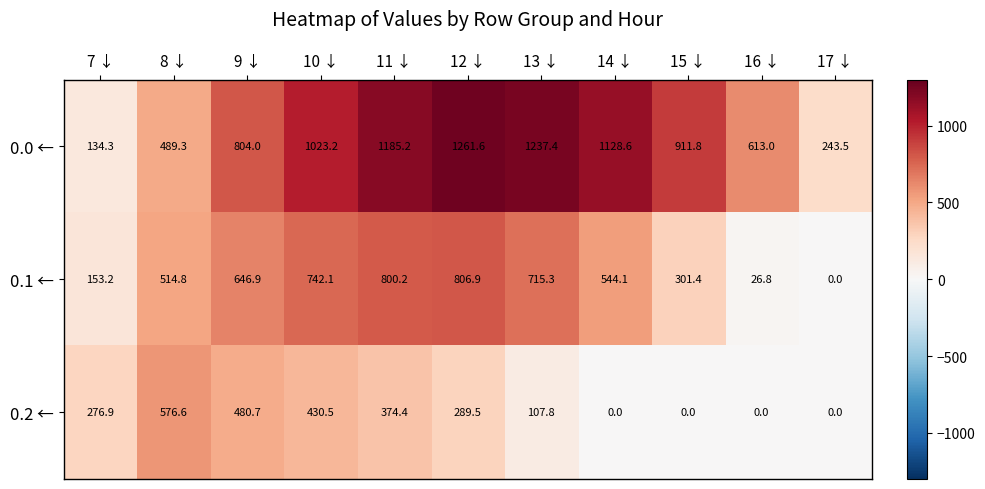

At how many categories does at least one series exceed 284?

9